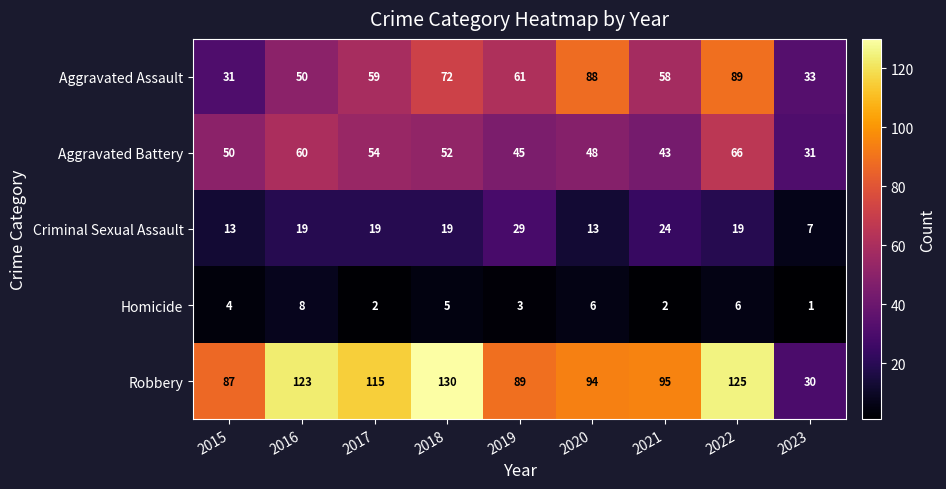

At which label is Aggravated Battery closest to 48?

2020